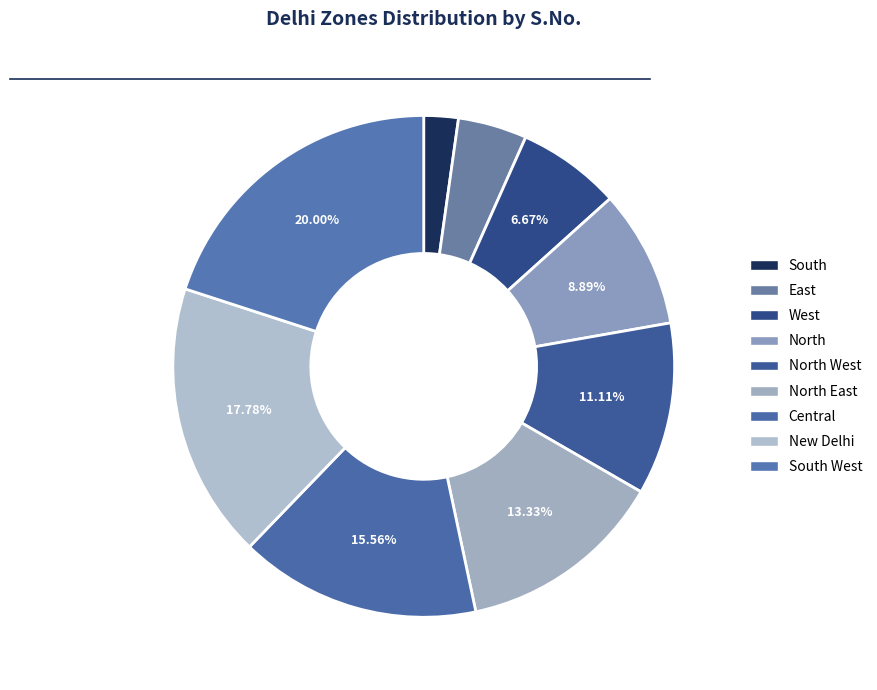

Which slice is the smallest?

South